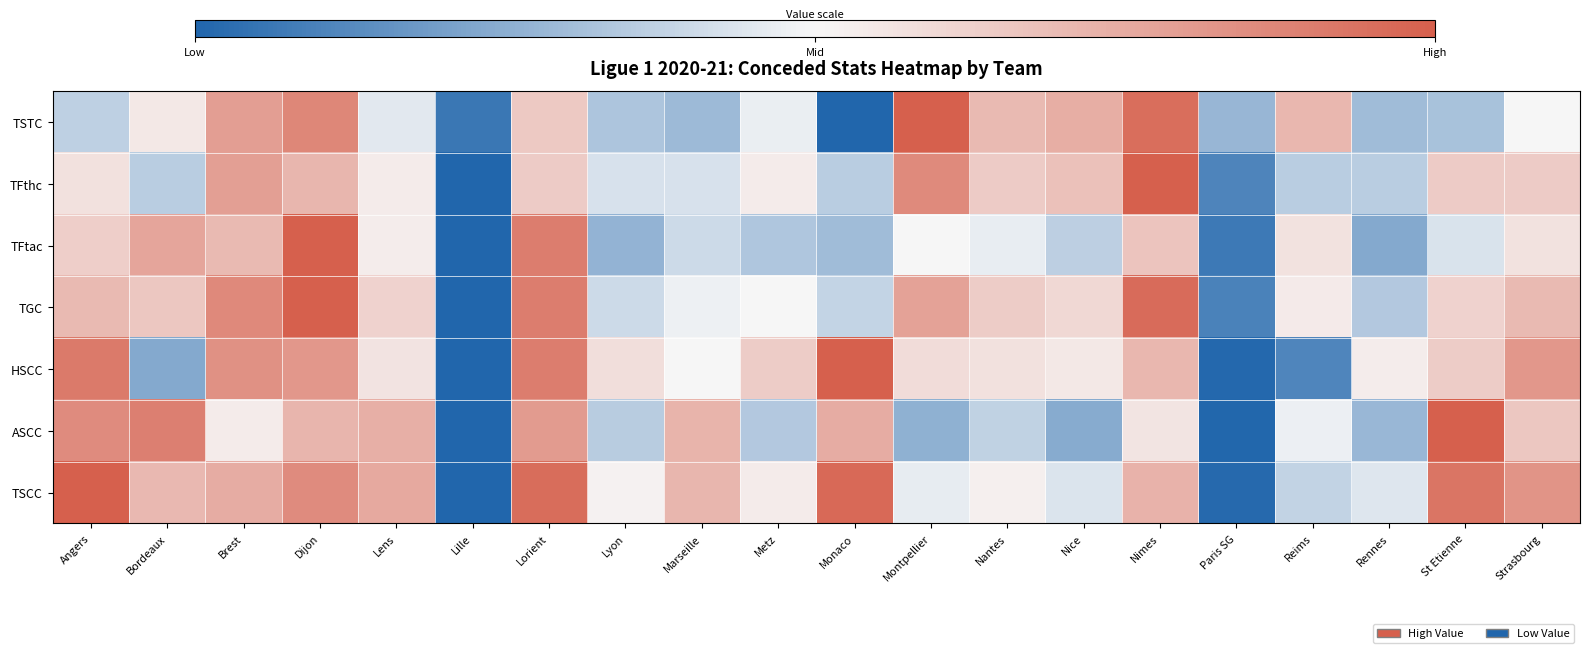

What is the total value across all series at Lens?

4.2